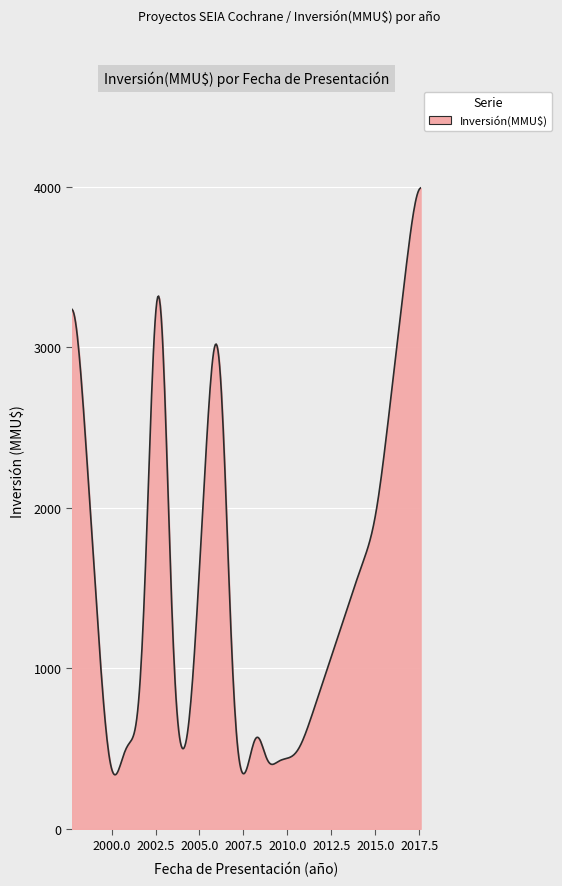

What is the smallest value displayed?

336.9